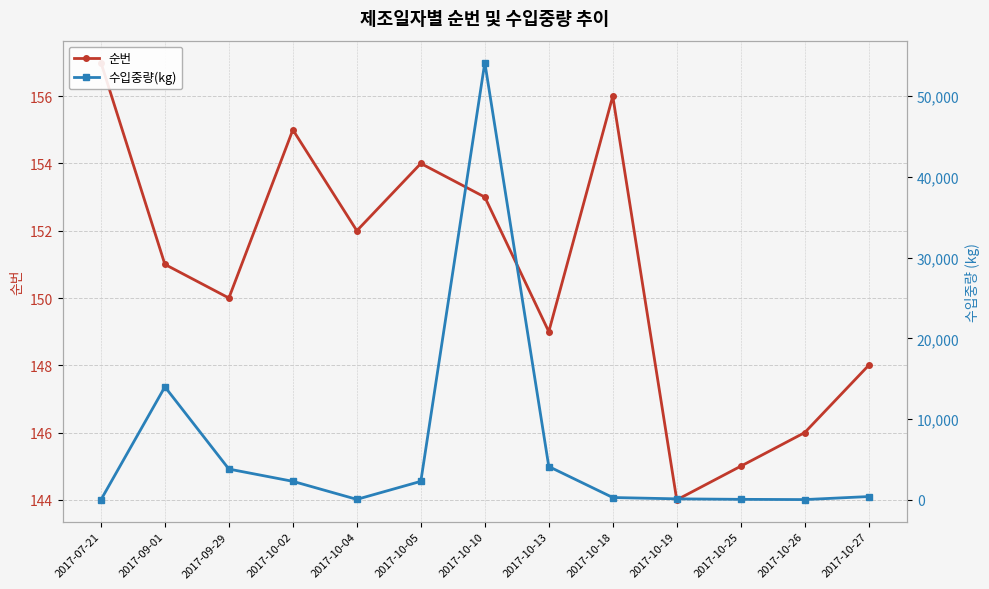

Which series has the widest spread of values?

수입중량(kg)